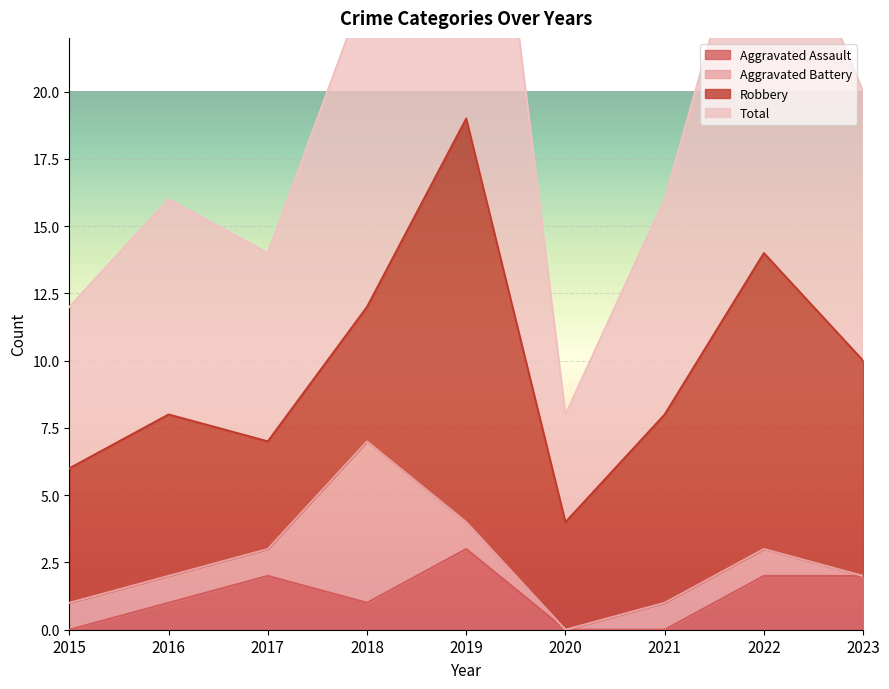

What is the sum of all Aggravated Assault values?

11